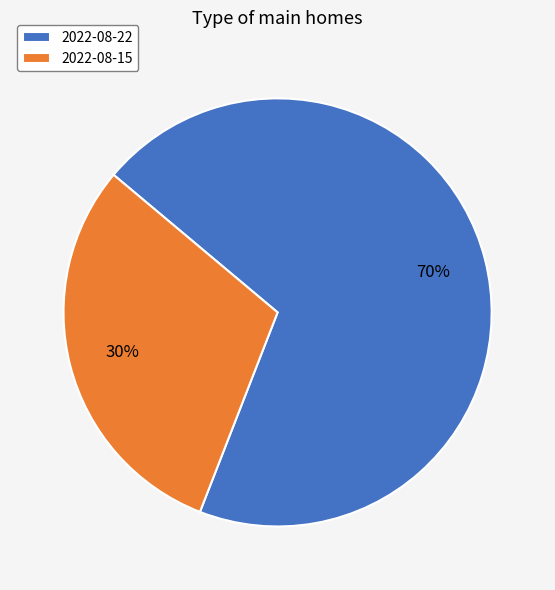

Is there a majority slice in this chart?

Yes